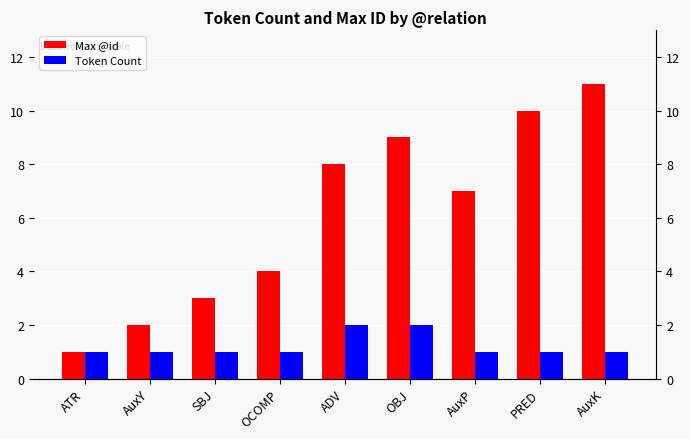

Is it true that Token Count equals 1 at AuxK?

True